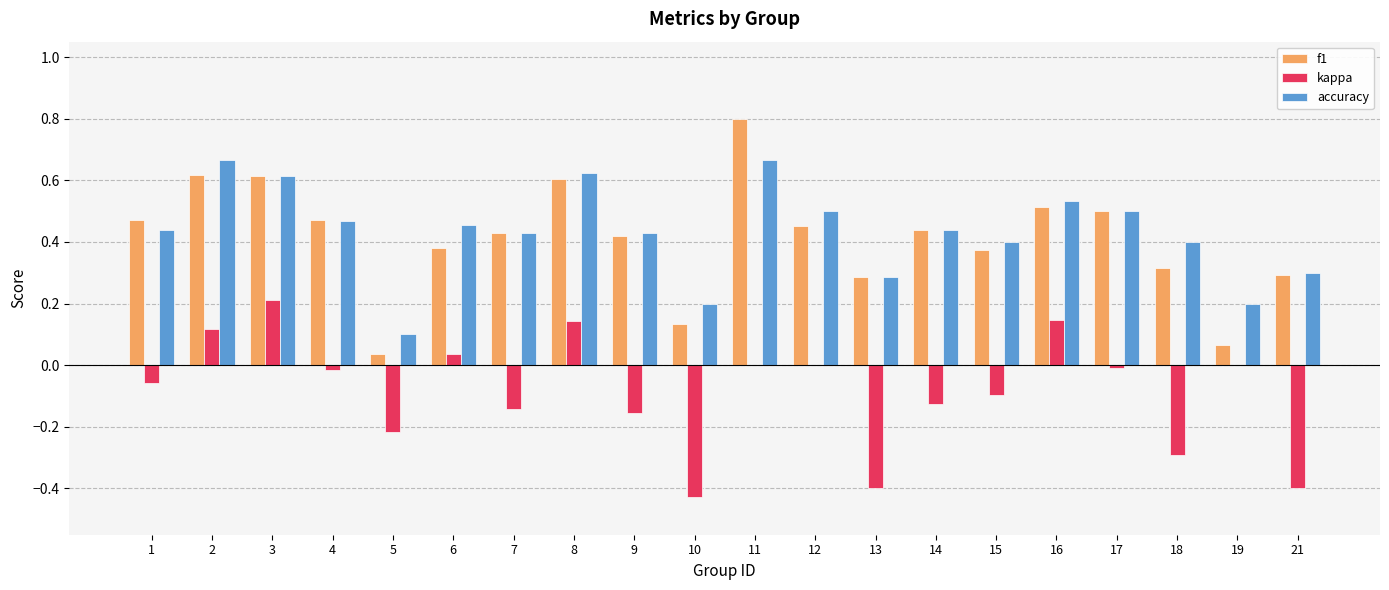

How many categories are shown in the chart?

20